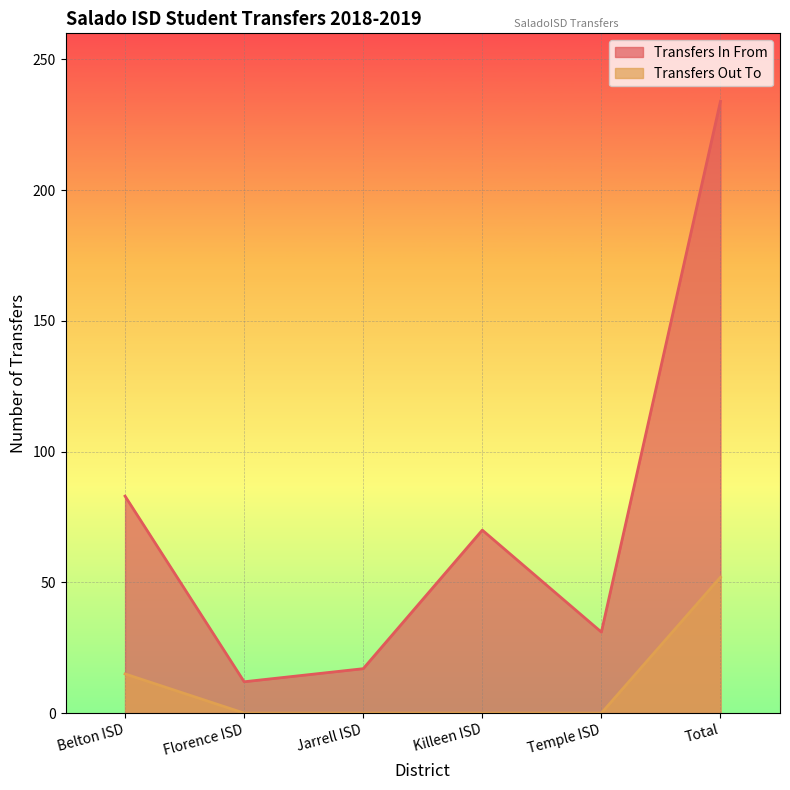

Is the value of Transfers In From at Killeen ISD greater than the value of Transfers Out To at Total?

Yes